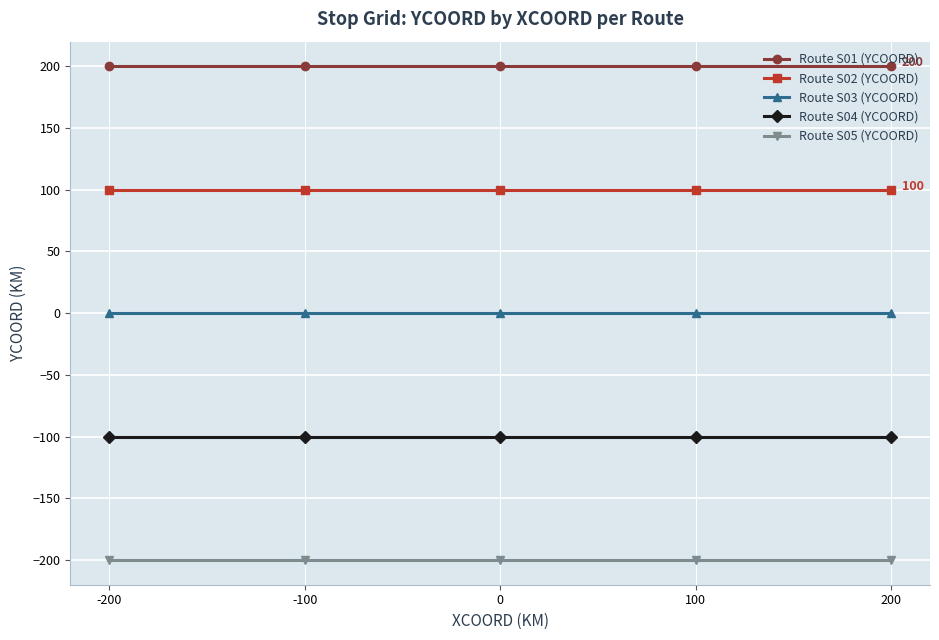

Which series has the largest total across all categories?

Route S01 (YCOORD)